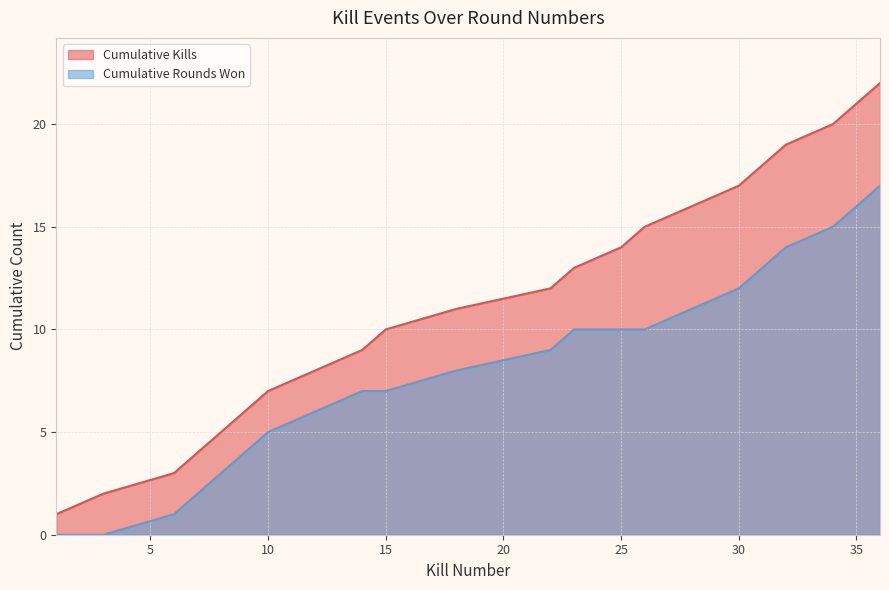

What is the maximum value shown in the chart?

22